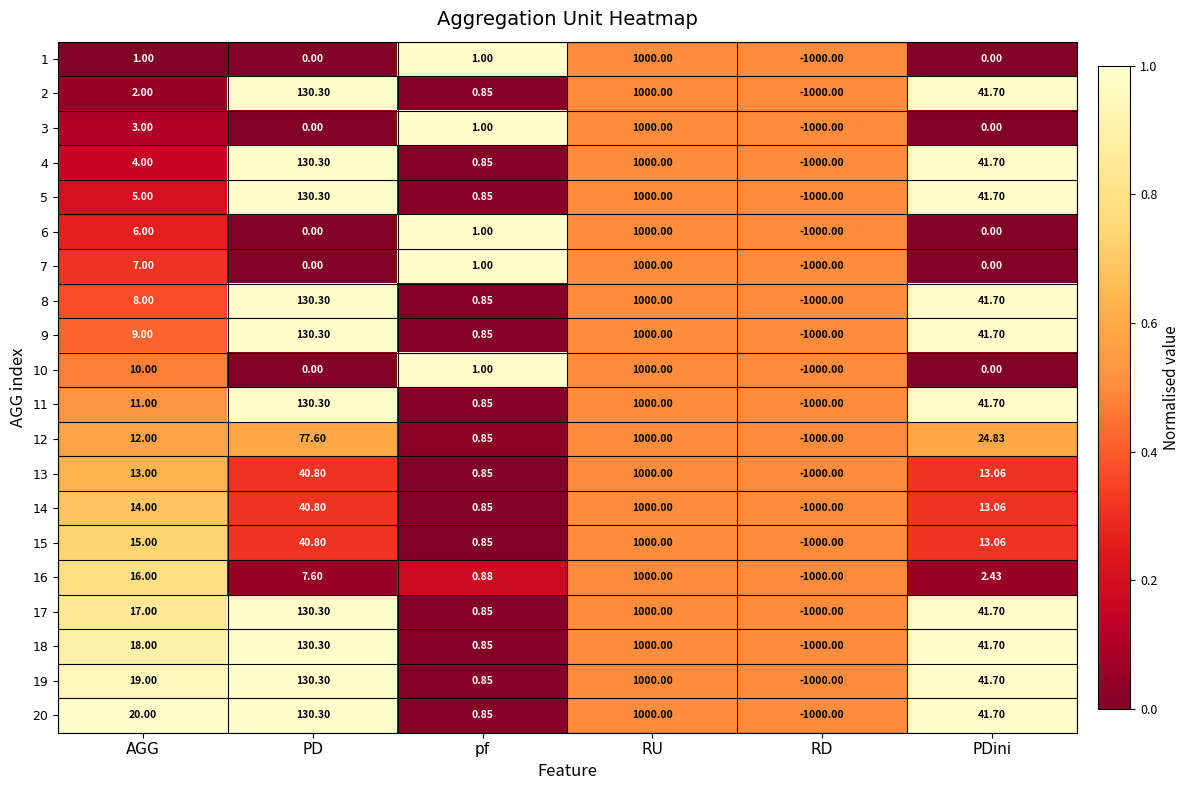

At which label does 11 reach its minimum?

RD